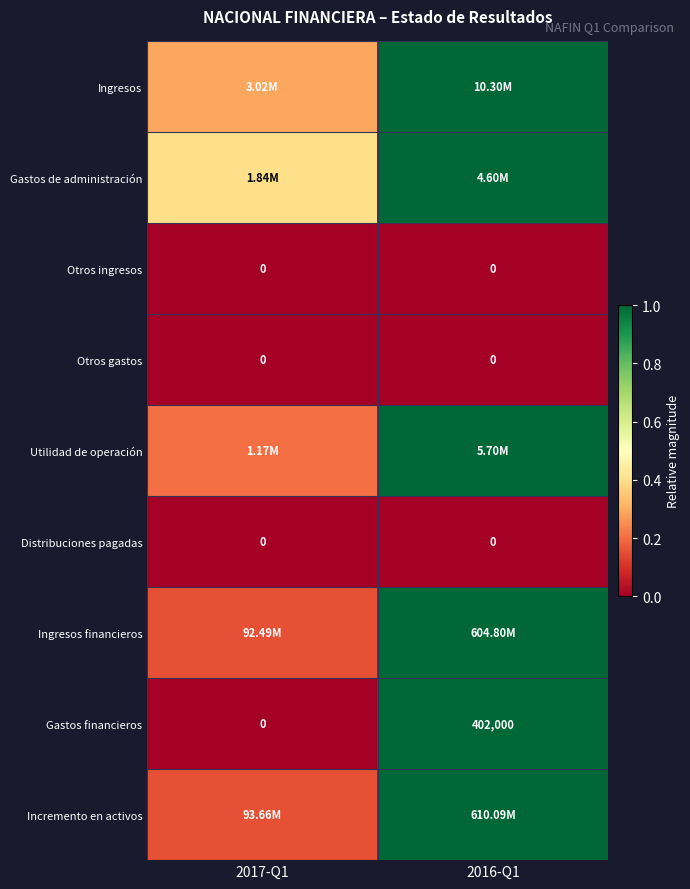

Is the value of Distribuciones pagadas at 2017-Q1 greater than the value of Gastos financieros at 2016-Q1?

No